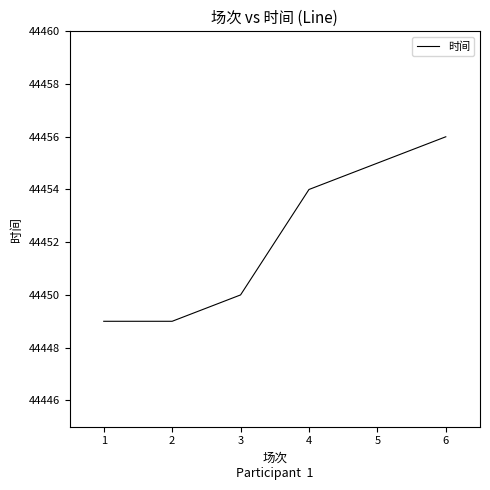

Is it true that the value at 6 is 44456?

True